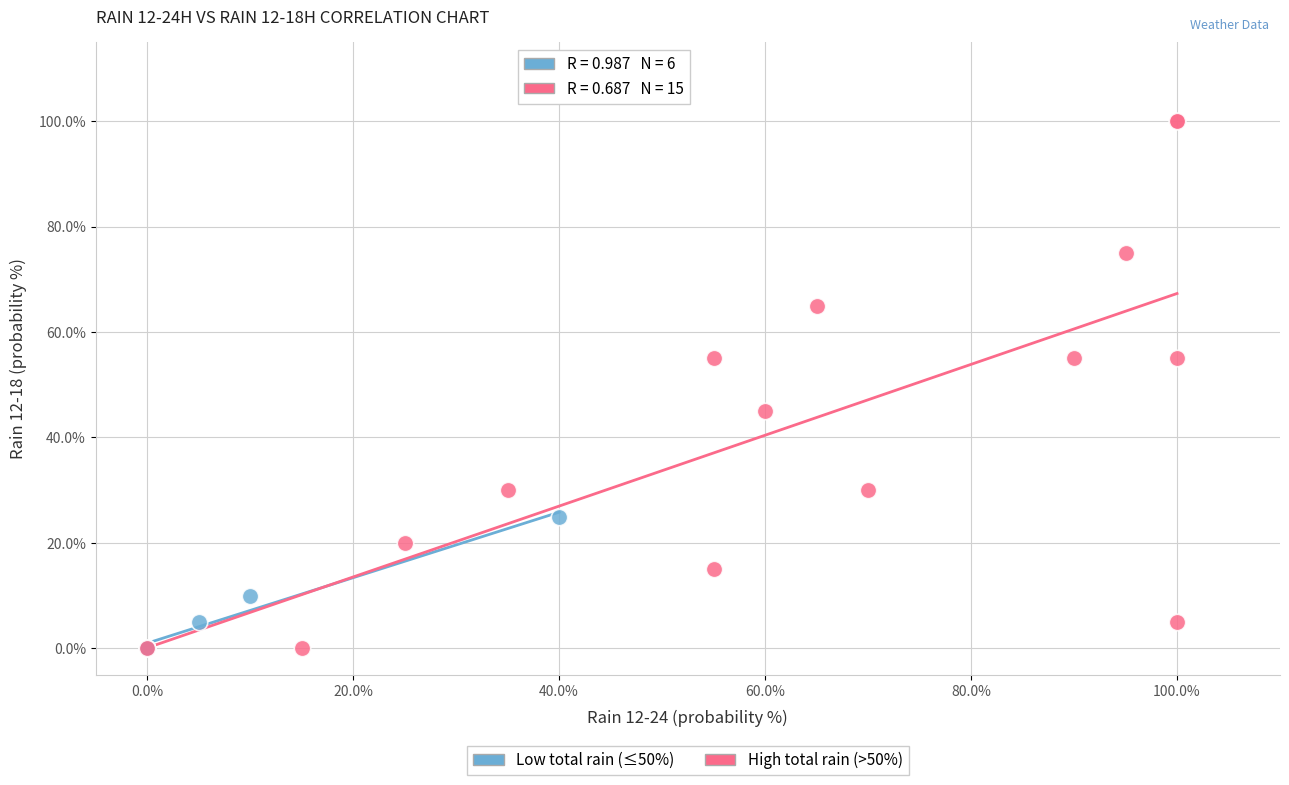

Which series contains the highest Y value?

High total rain (>50%)